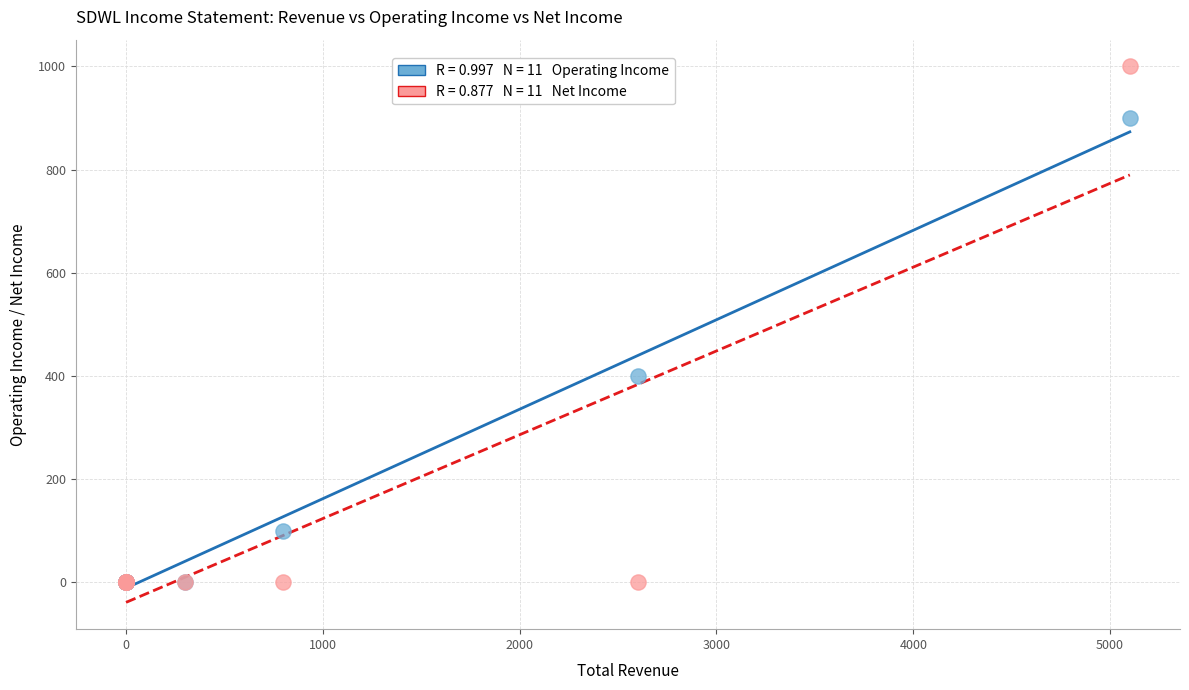

Across all series, what Y value is closest to 500?

400